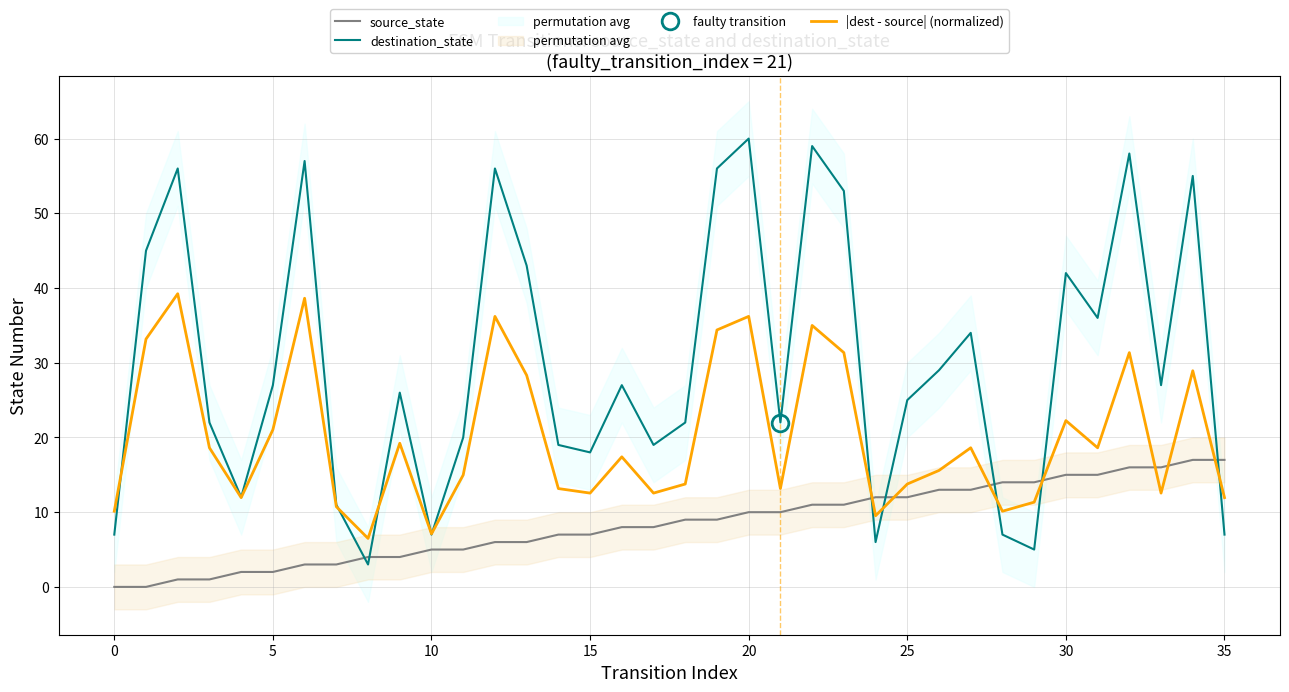

The destination_state series shows 18.0 at 15. True or false?

True